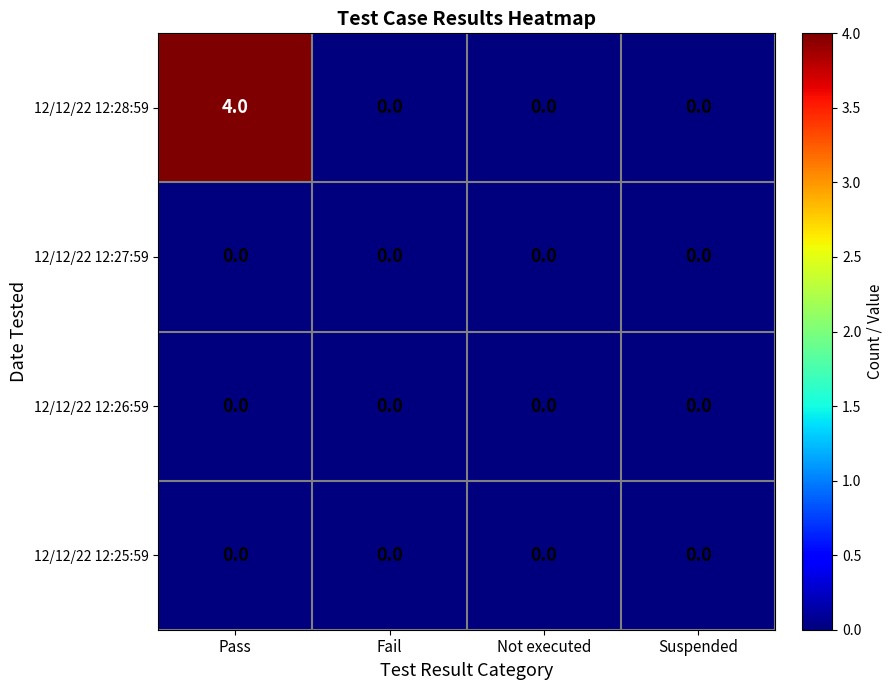

How many categories are shown in the chart?

4